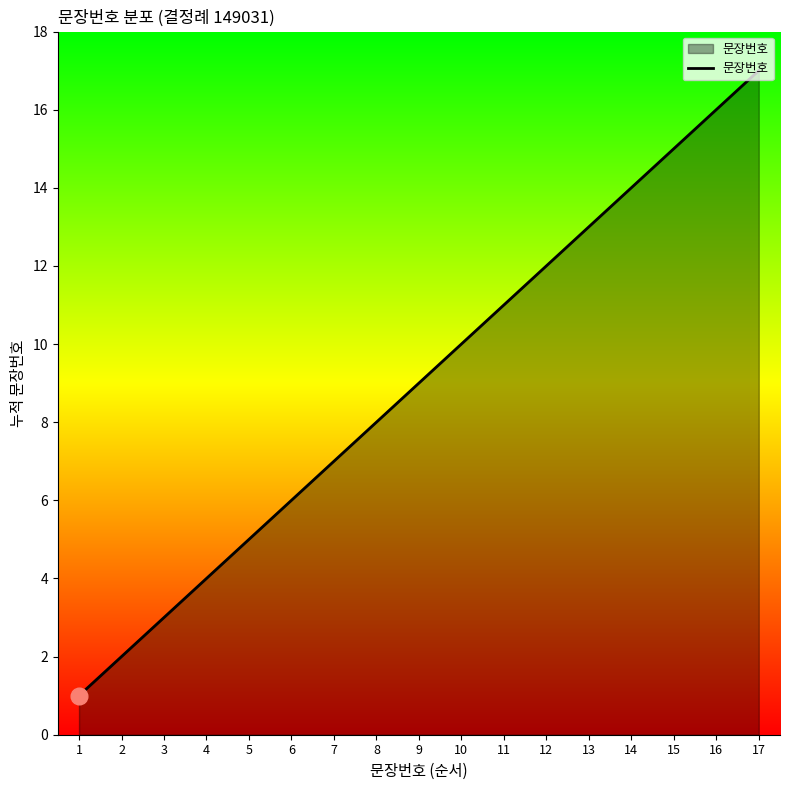

Rank the categories by value from lowest to highest.

1, 2, 3, 4, 5, 6, 7, 8, 9, 10, 11, 12, 13, 14, 15, 16, 17